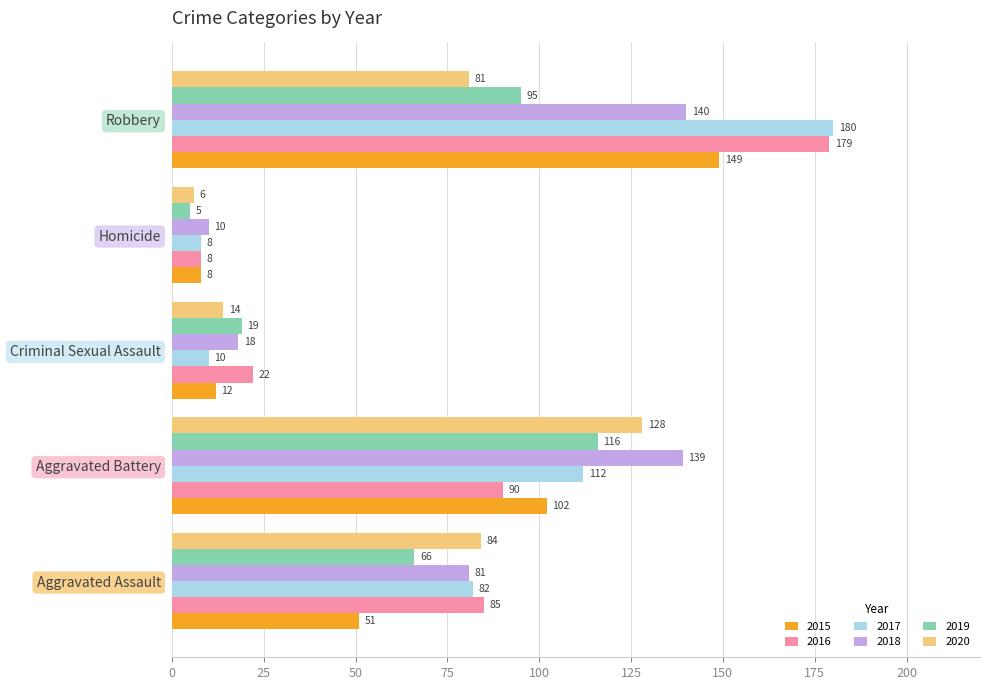

How many series are shown in this chart?

6